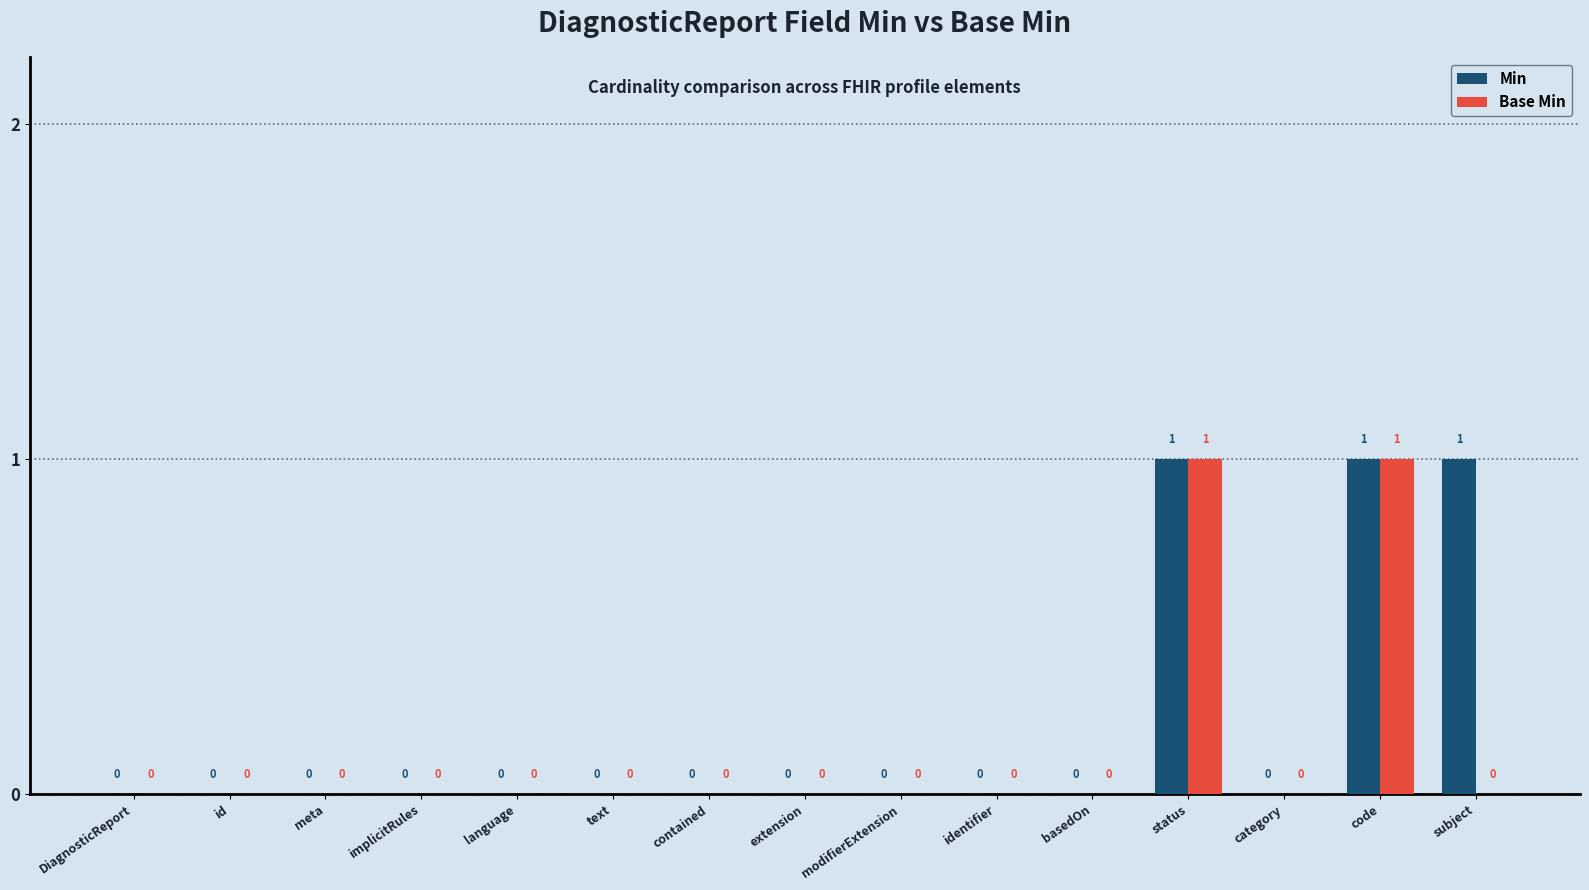

Which series has the largest total across all categories?

Min